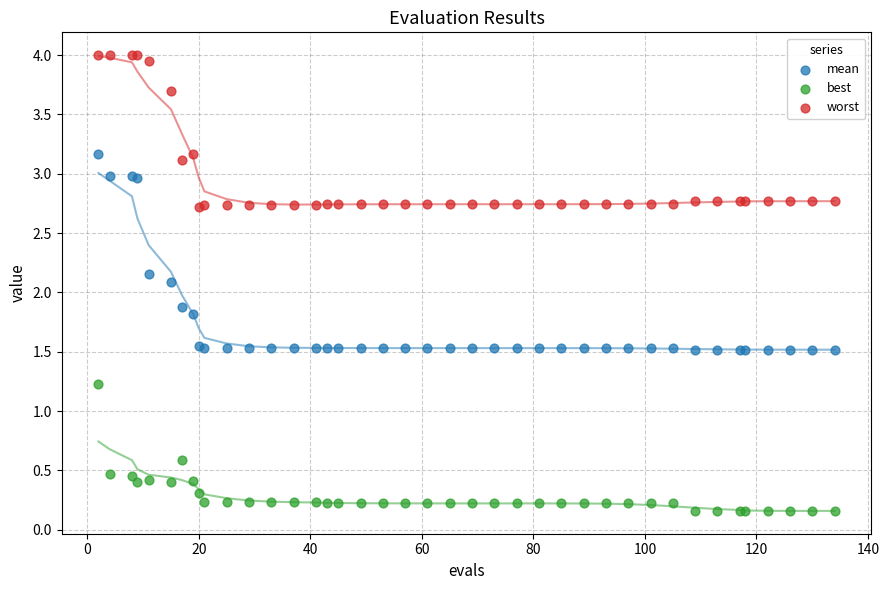

Which series reaches the maximum Y coordinate?

worst